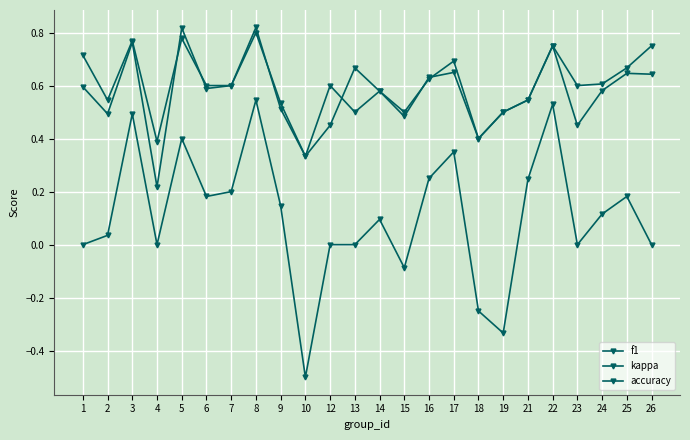

Does the chart have visible grid lines?

Yes